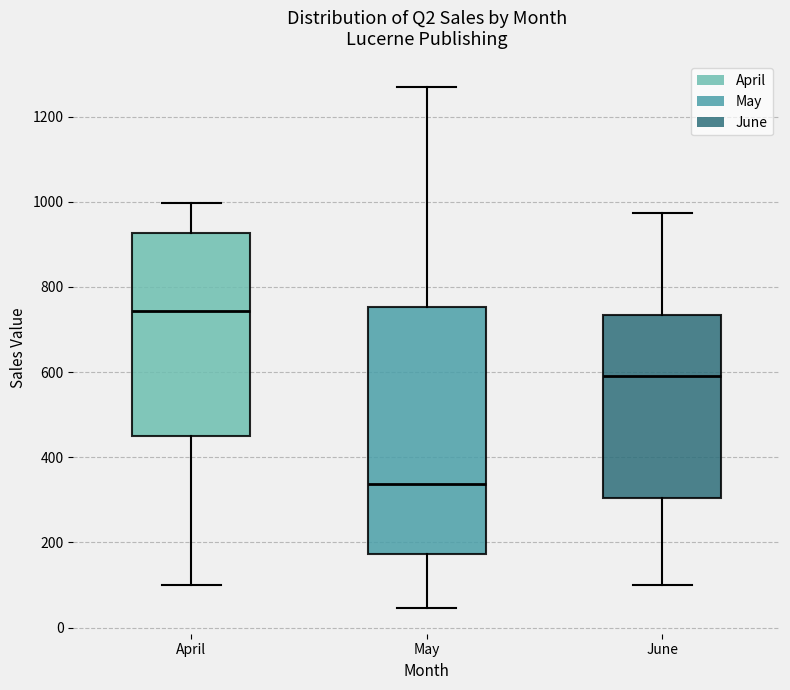

Which box has the lowest median line?

May